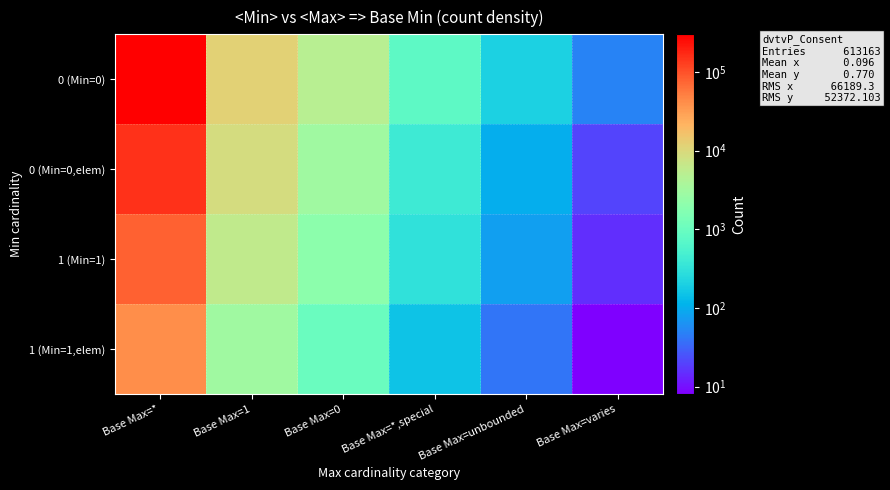

Between Base Max=1 and Base Max=0, which series saw the biggest shift?

0 (Min=0)